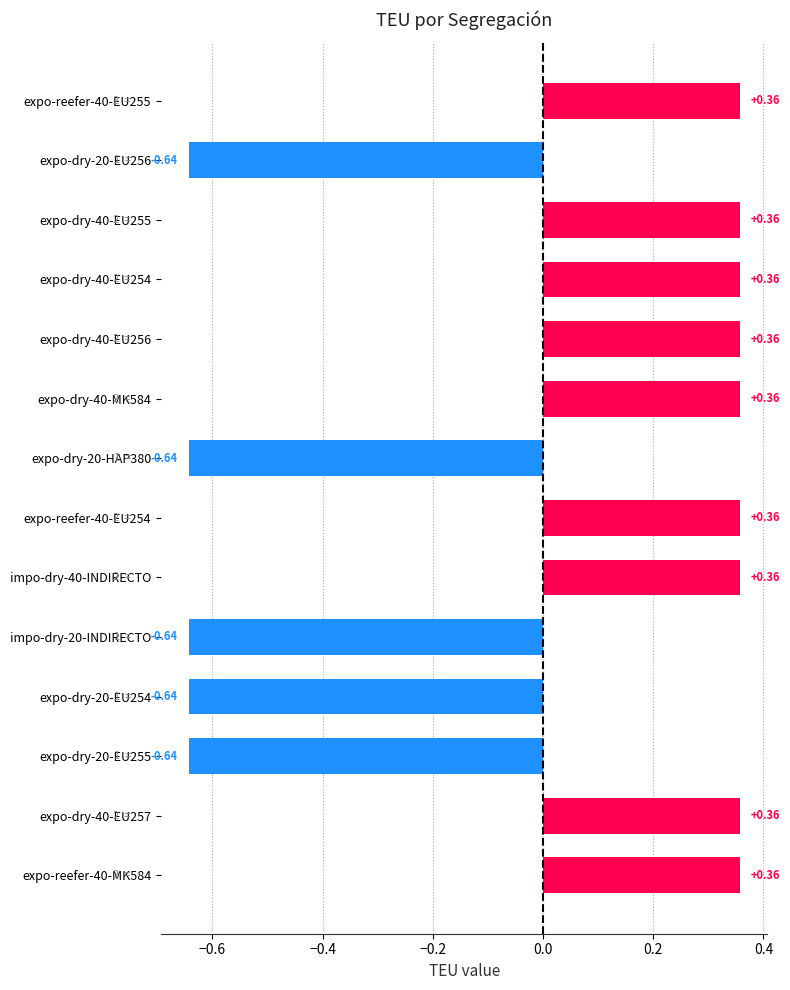

What is the difference between the maximum and minimum values?

1.0